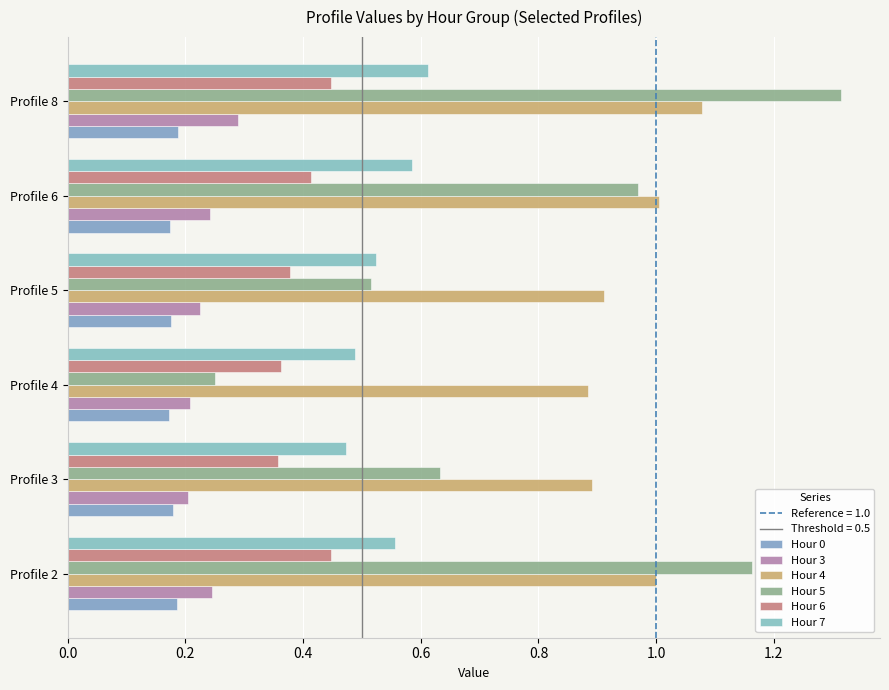

Rank the series by their maximum value, from highest to lowest.

Hour 5, Hour 4, Hour 7, Hour 6, Hour 3, Hour 0